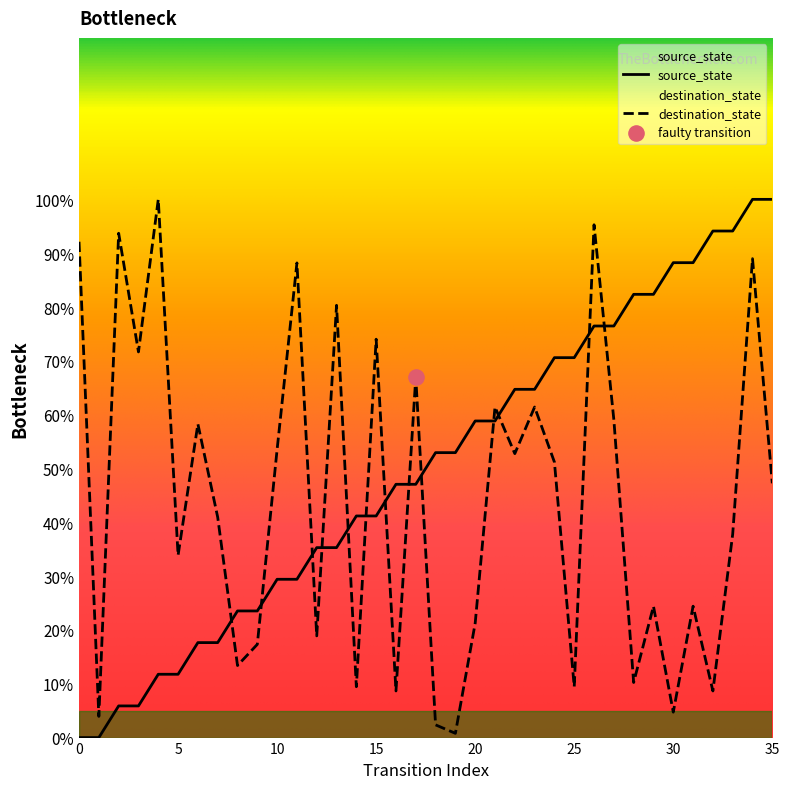

What is the total value across all series at 23?

126.1